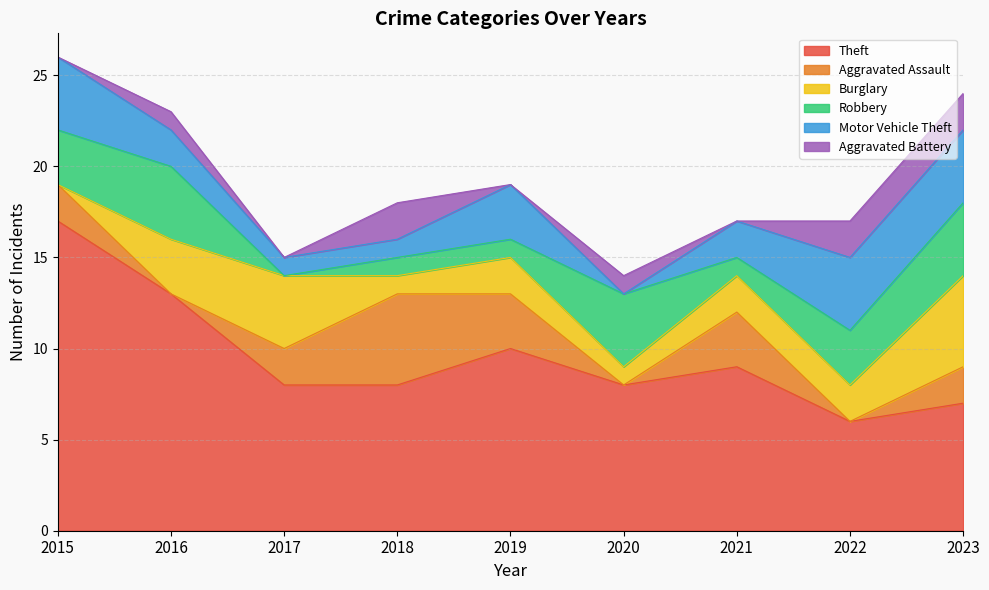

Reading left to right, what are all the values shown in this chart?

Theft: 2015=17	2016=13	2017=8	2018=8	2019=10	2020=8	2021=9	2022=6	2023=7
Aggravated Assault: 2015=2	2016=0	2017=2	2018=5	2019=3	2020=0	2021=3	2022=0	2023=2
Burglary: 2015=0	2016=3	2017=4	2018=1	2019=2	2020=1	2021=2	2022=2	2023=5
Robbery: 2015=3	2016=4	2017=0	2018=1	2019=1	2020=4	2021=1	2022=3	2023=4
Motor Vehicle Theft: 2015=4	2016=2	2017=1	2018=1	2019=3	2020=0	2021=2	2022=4	2023=4
Aggravated Battery: 2015=0	2016=1	2017=0	2018=2	2019=0	2020=1	2021=0	2022=2	2023=2